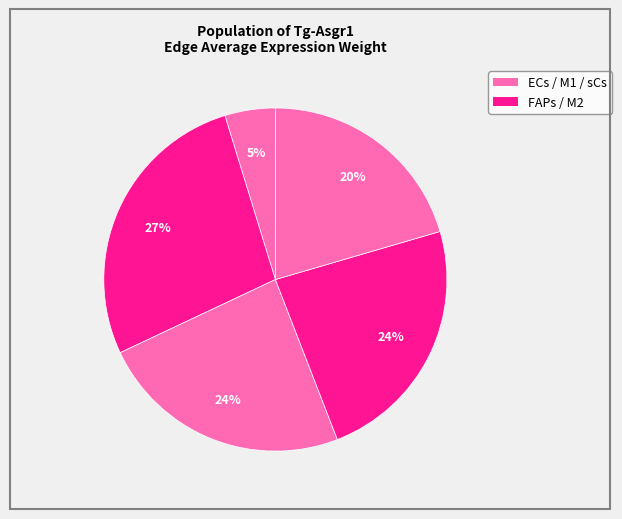

Count the number of slices in the pie.

5